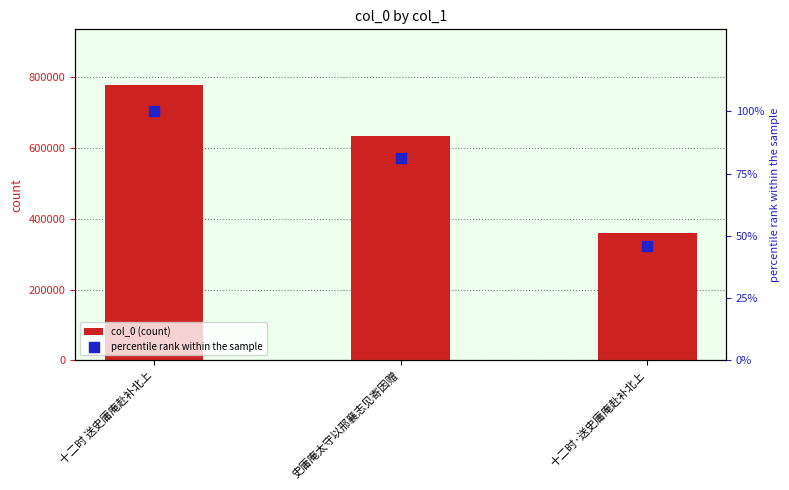

What are all the series names shown in the legend?

col_0 (count), percentile rank within the sample